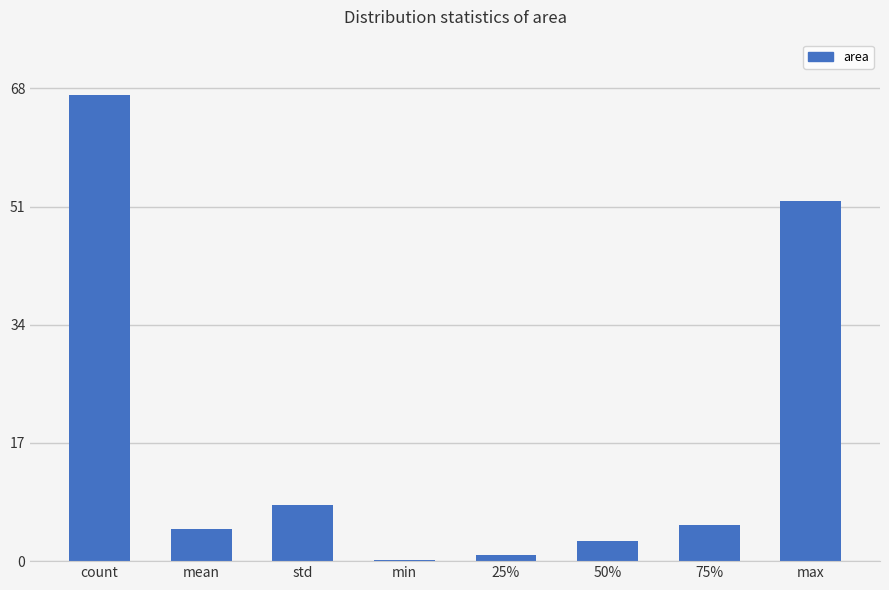

What is the sum of the values at mean and 25%?

5.5